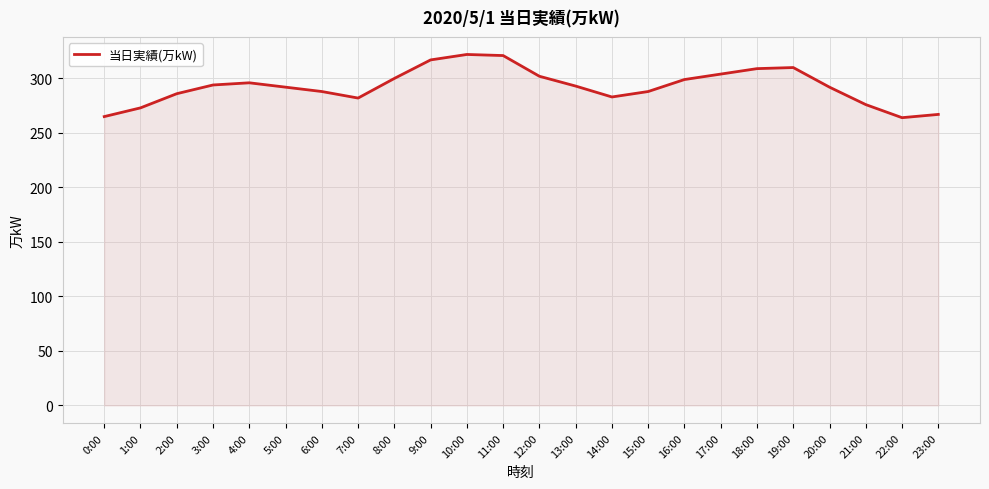

Count the number of data series in this chart.

1